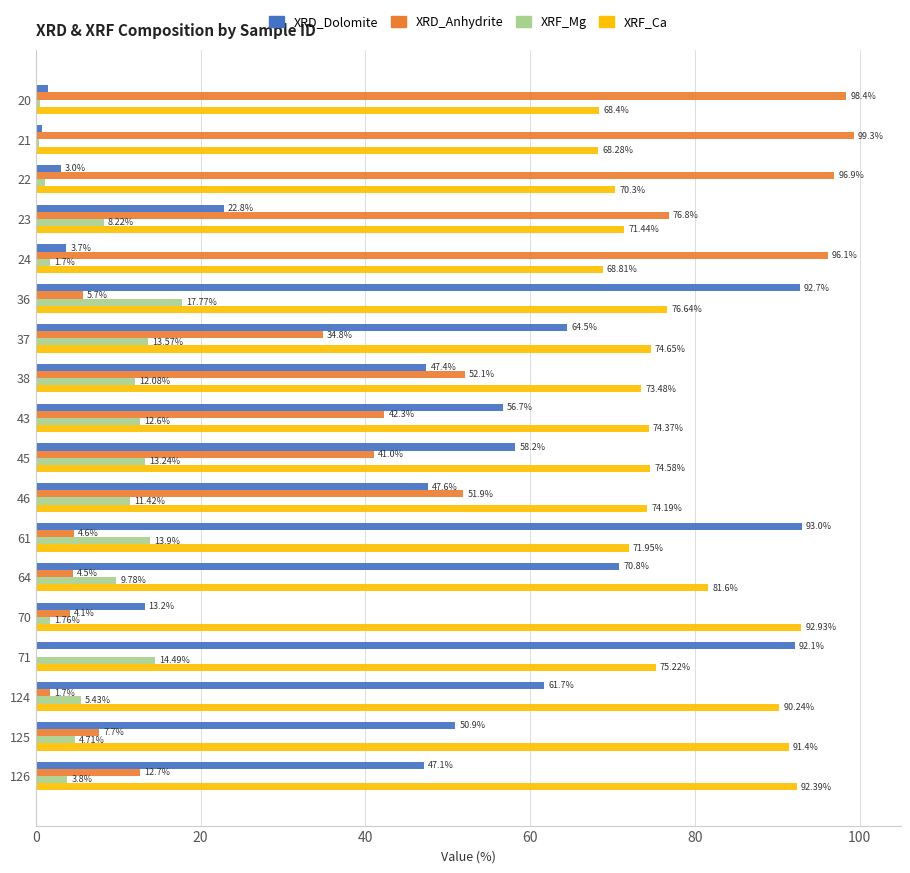

What is the sum of all XRF_Ca values?

1390.9